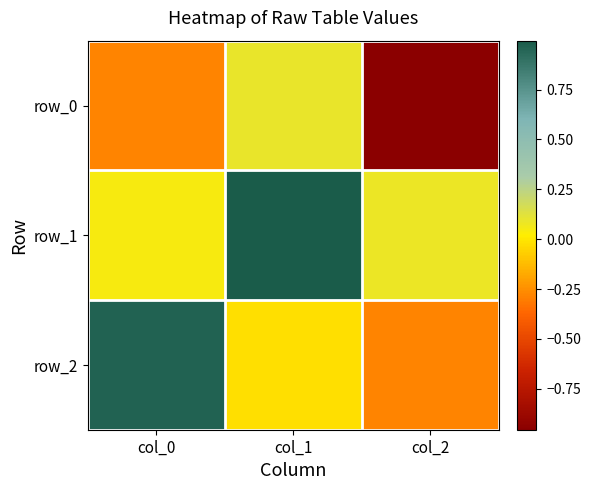

At which label does row_2 reach its minimum?

col_2